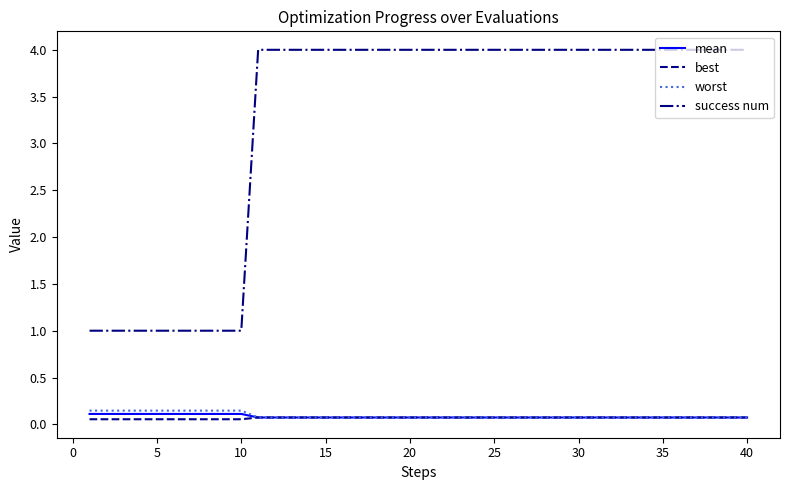

Does the chart have visible grid lines?

No